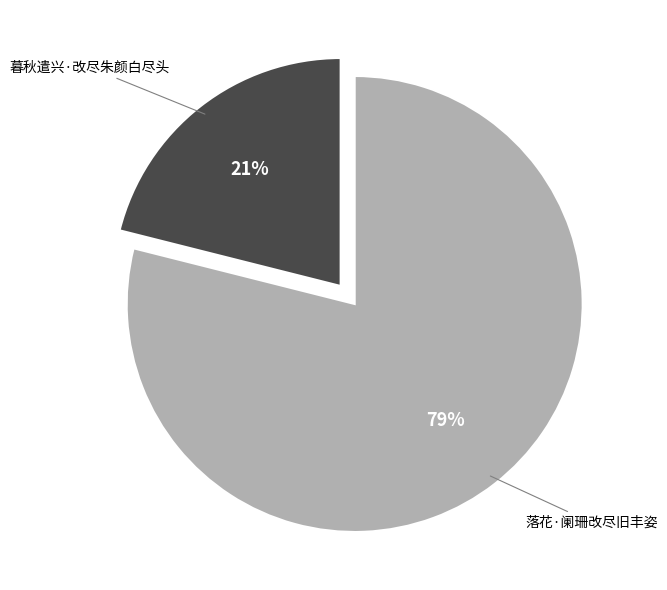

What is the majority slice?

落花·阑珊改尽旧丰姿